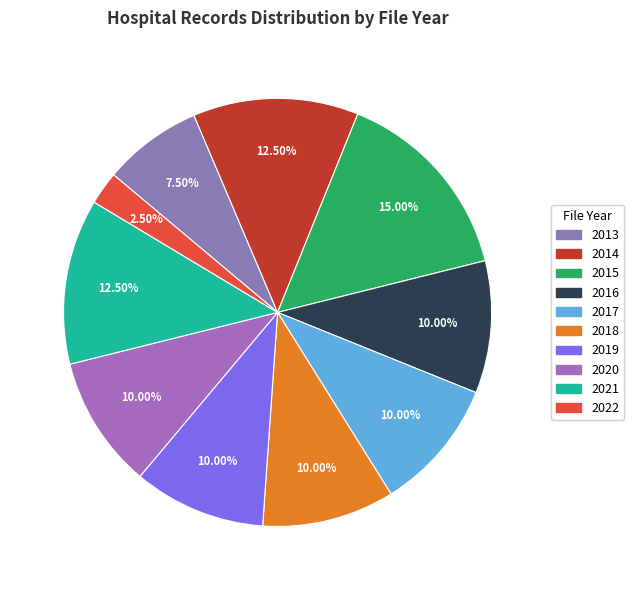

Combined, do 2019 and 2013 account for over 50%?

No